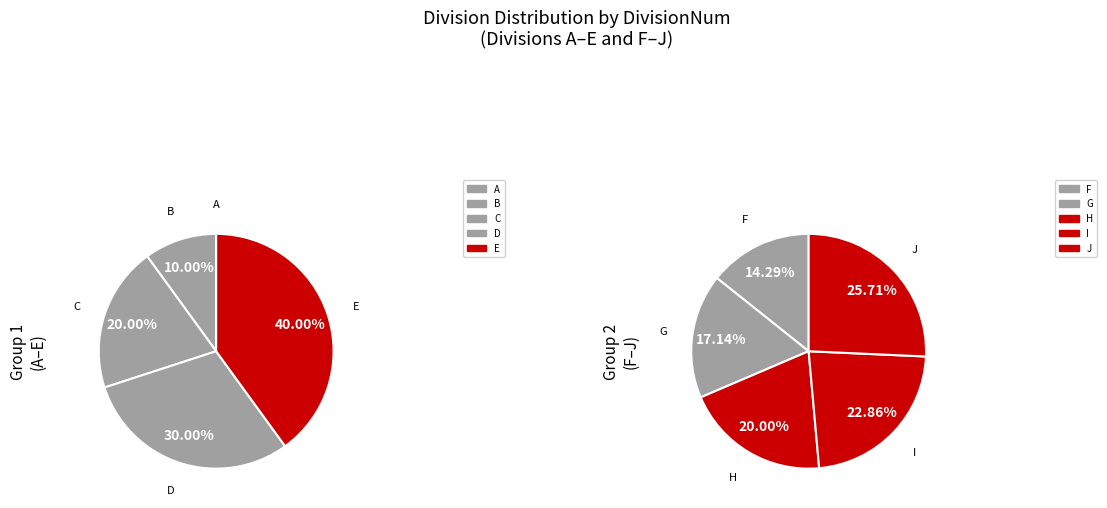

Which category has the smallest portion of the pie?

A